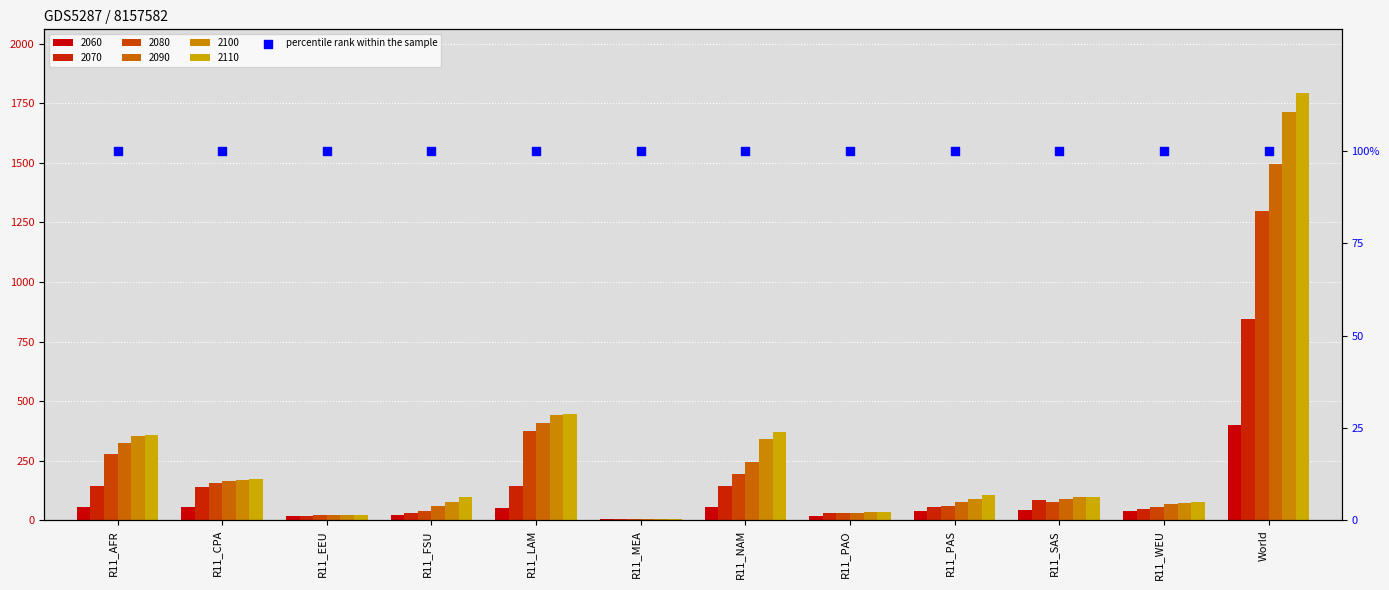

Which series has the largest Y range (max minus min)?

2110